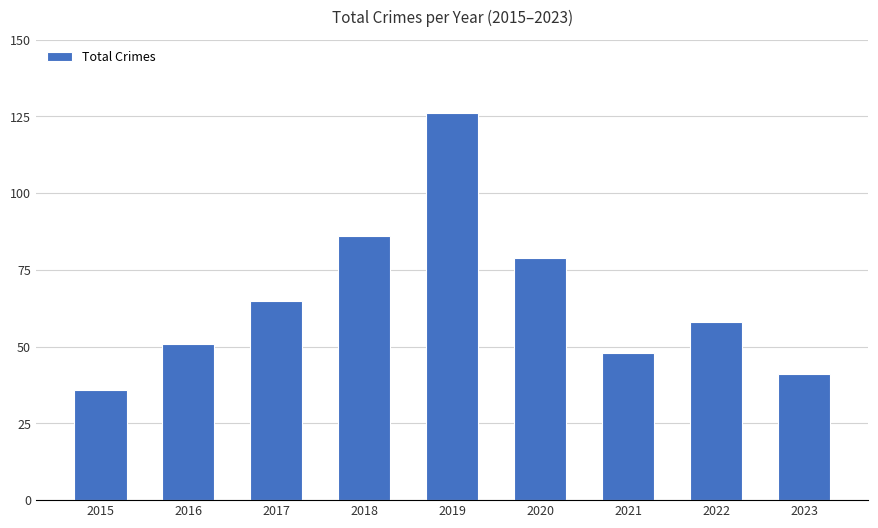

What is the maximum value shown in the chart?

126